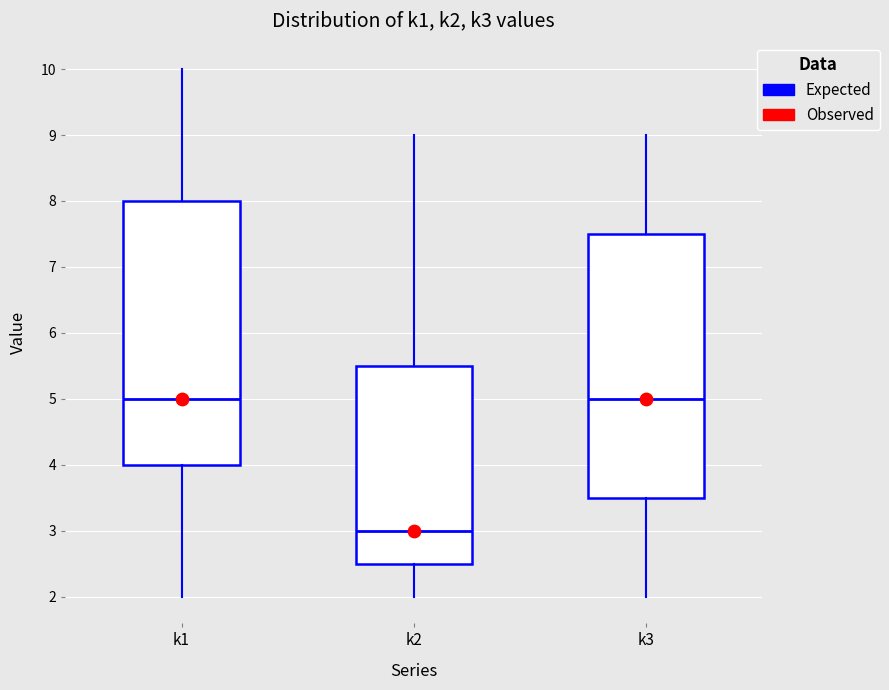

Reading left to right, transcribe this box plot: for each box, give where its median line is, the range the box spans, and where its two whiskers end, as read against the y-axis. The values are not printed on the chart, so give them approximately, as read against the axis.

k1: median 5.0, box 4.0 to 8.0, whiskers 2.0 to 10.0
k2: median 3.0, box 2.5 to 5.5, whiskers 2.0 to 9.0
k3: median 5.0, box 3.5 to 7.5, whiskers 2.0 to 9.0